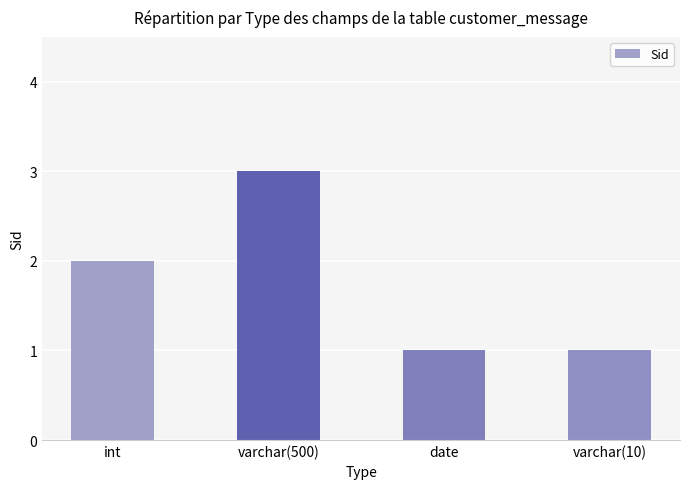

What is the change in value from int to date?

-1